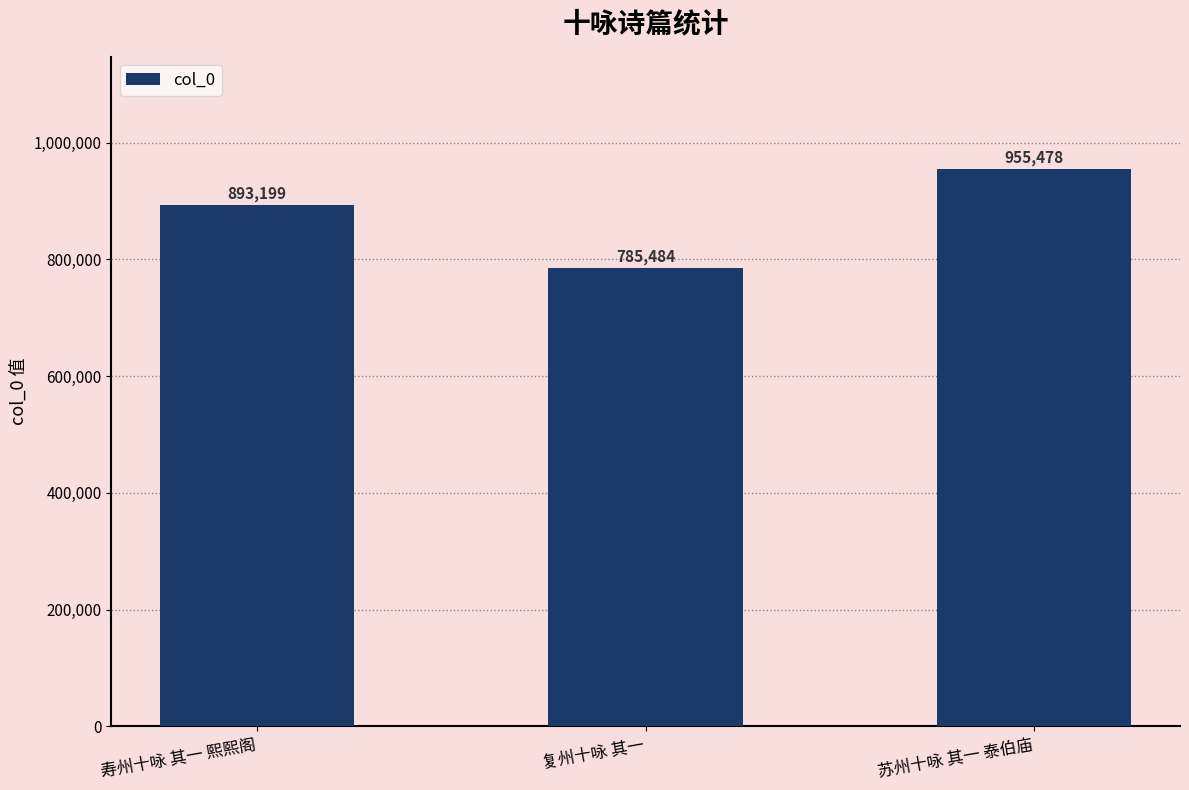

List the labels in order of value, largest first.

苏州十咏 其一 泰伯庙, 寿州十咏 其一 熙熙阁, 复州十咏 其一